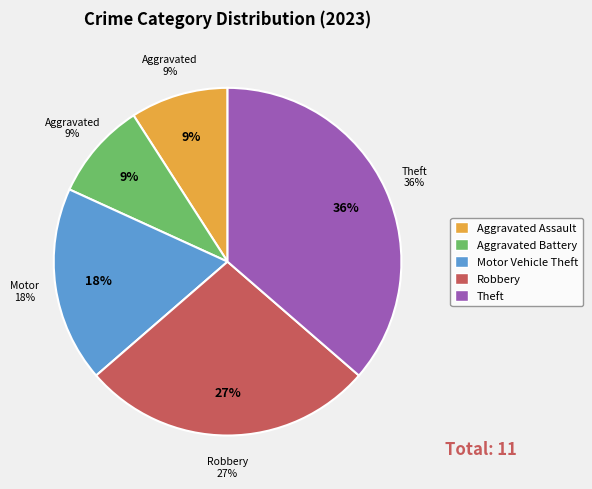

To the nearest percent, what percentage of the pie is Motor Vehicle Theft?

18%